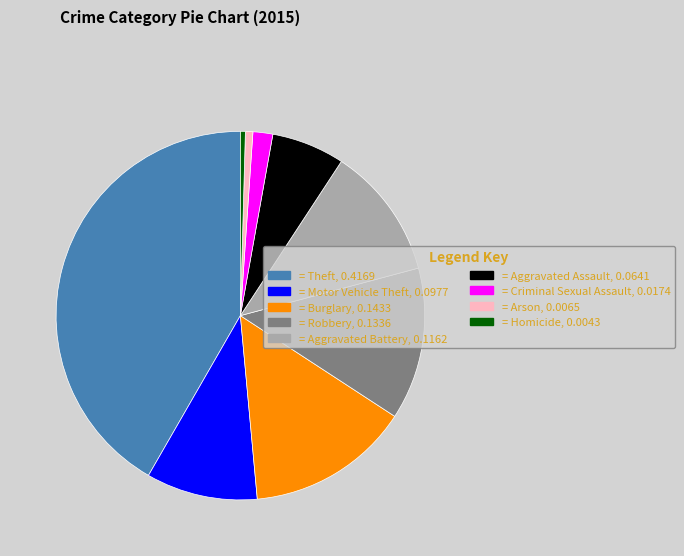

Between = Motor Vehicle Theft, 0.0977 and = Aggravated Battery, 0.1162, which is larger?

= Aggravated Battery, 0.1162